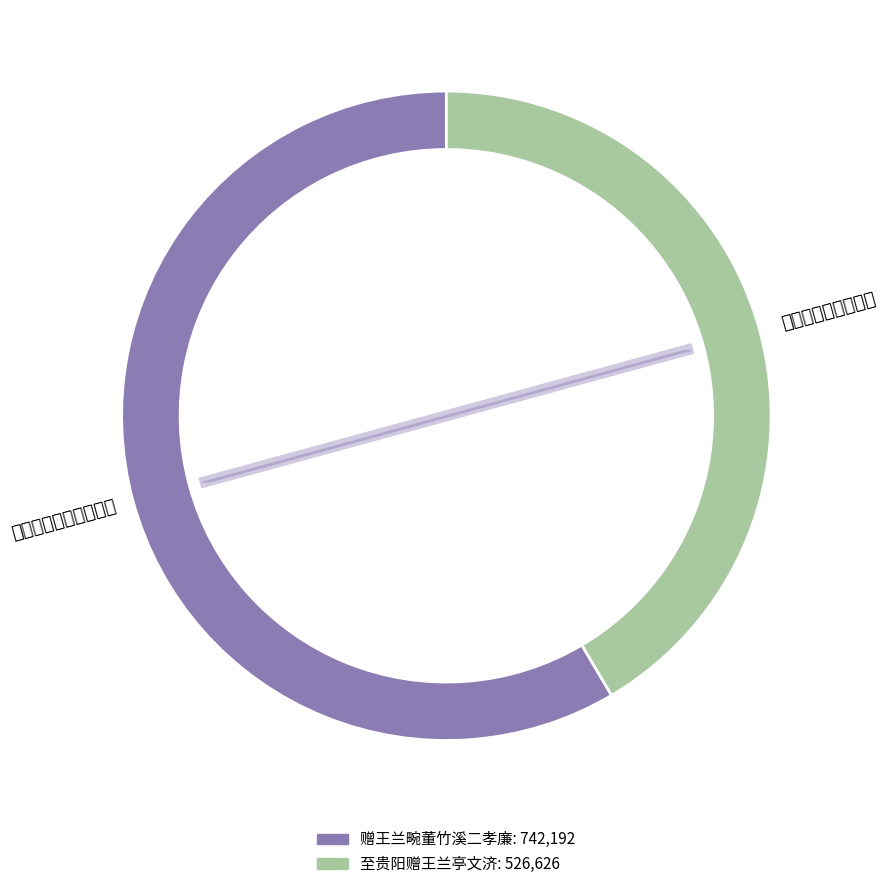

Rank the categories by value from lowest to highest.

至贵阳赠王兰亭文济, 赠王兰畹董竹溪二孝廉